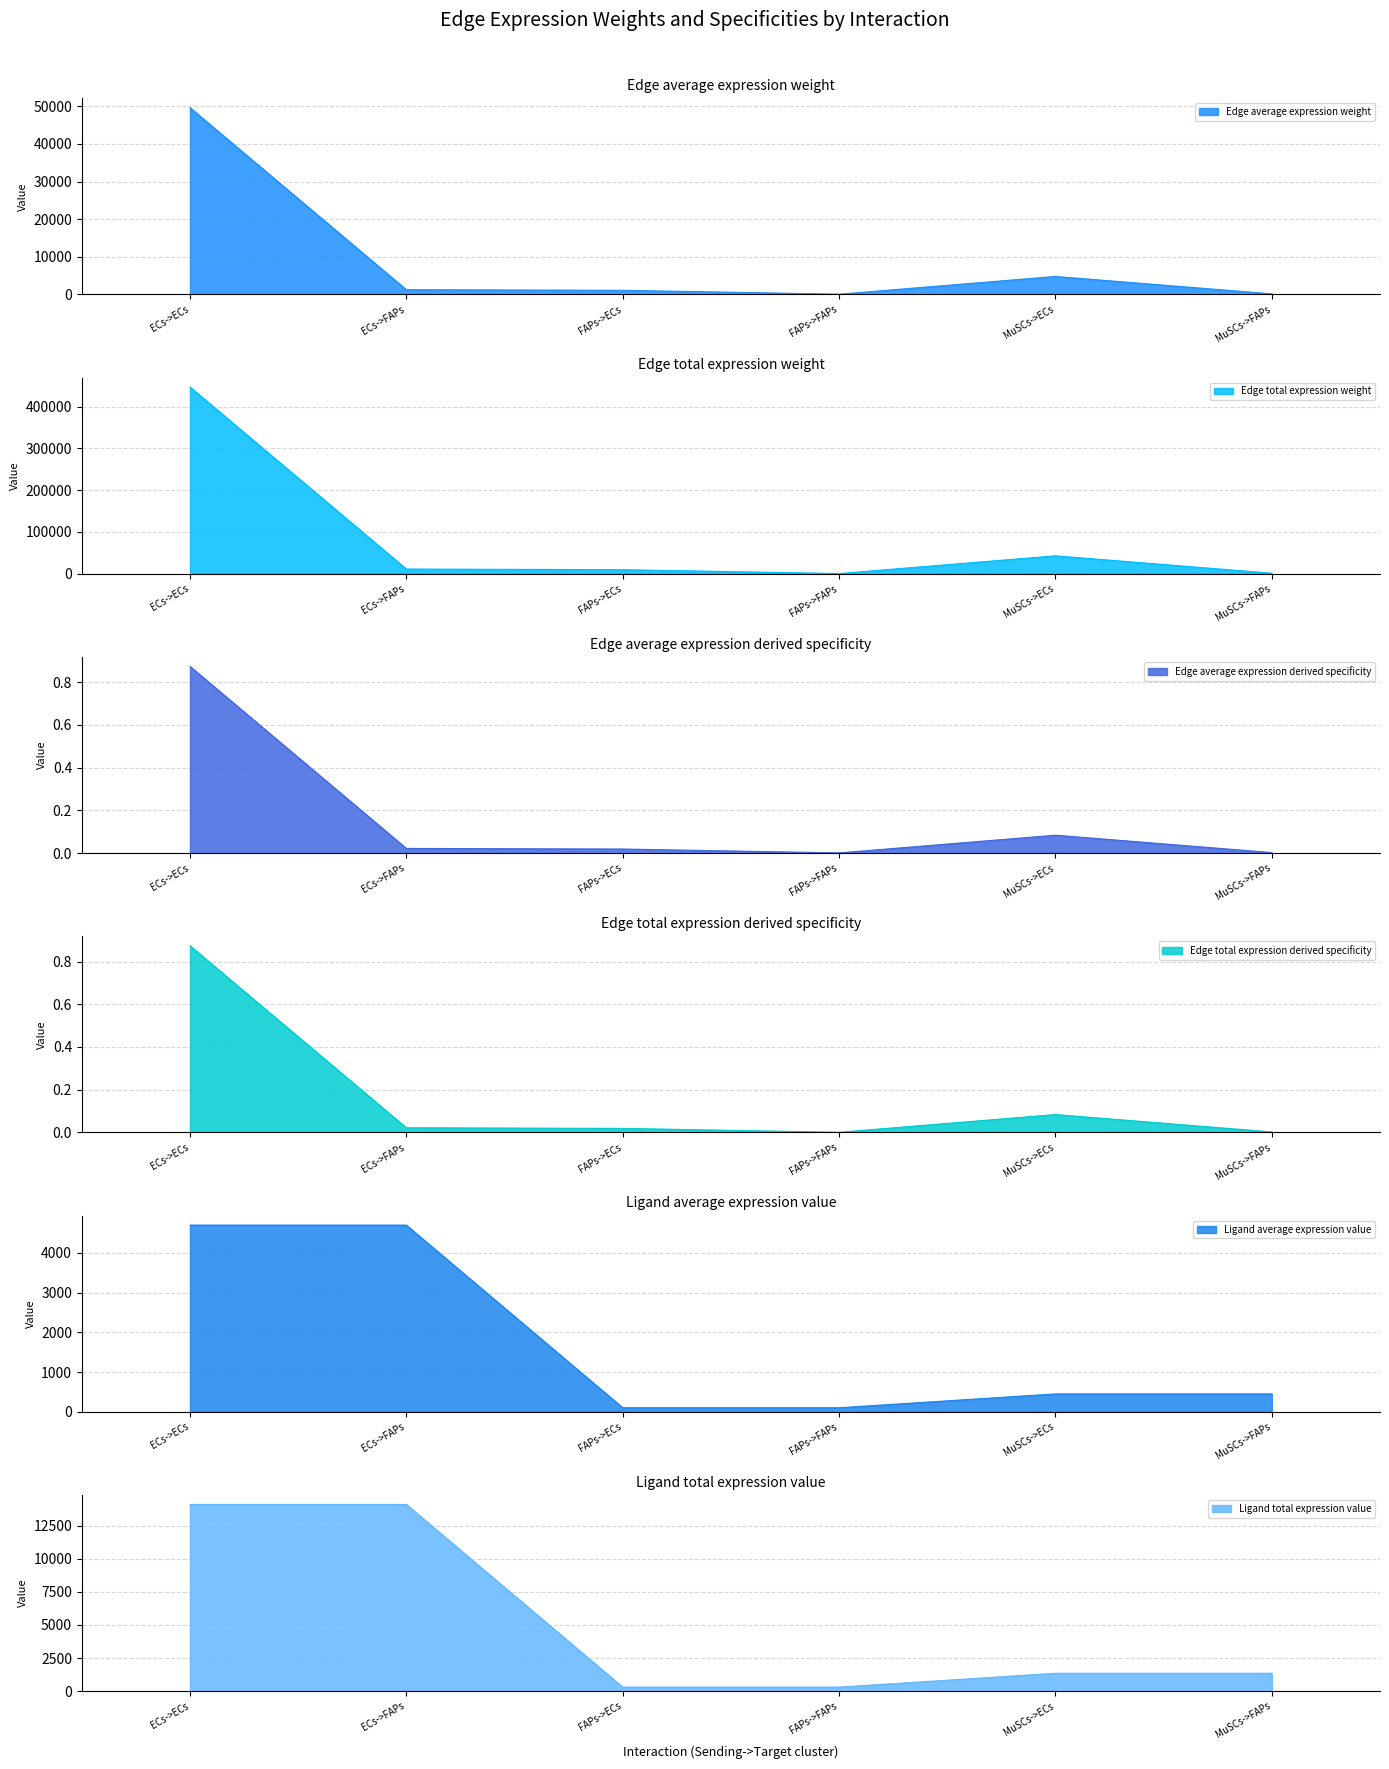

At which category does Edge total expression derived specificity reach its first local peak?

MuSCs->ECs